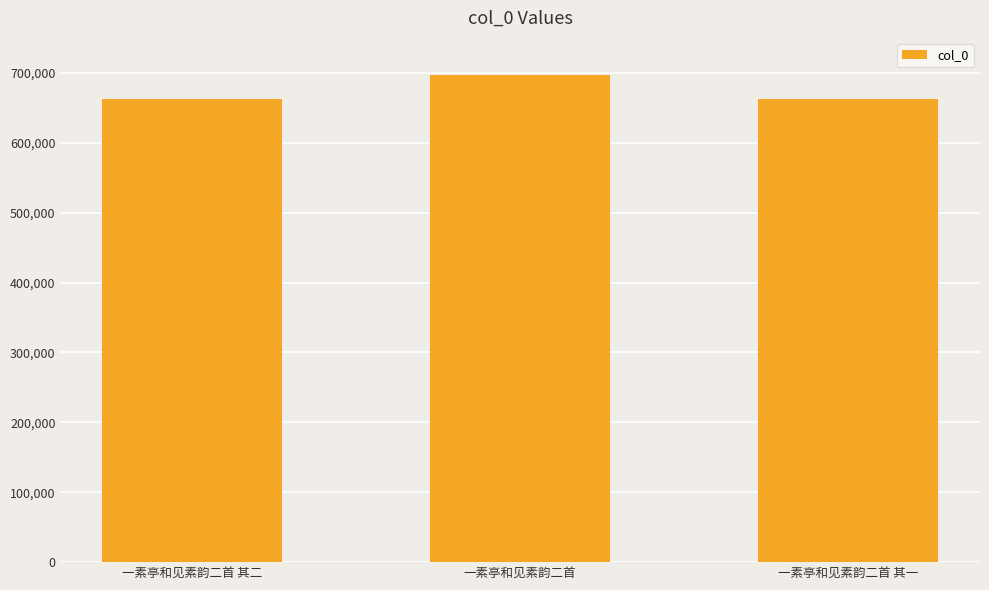

What is the difference between the values at 一素亭和见素韵二首 其二 and 一素亭和见素韵二首 其一?

1